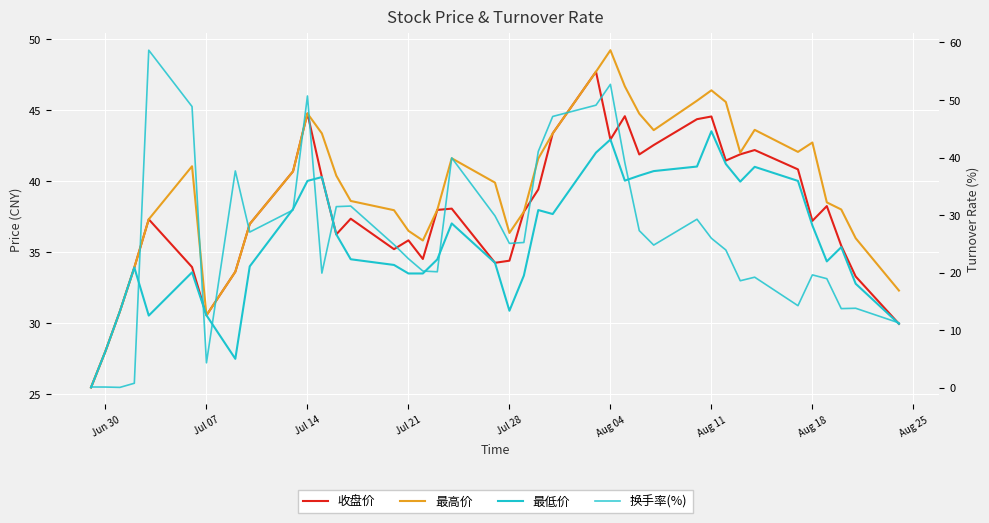

How many data points in 收盘价 are less than 37?

17